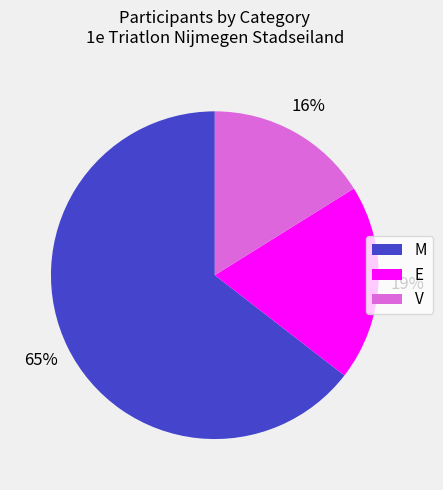

Do V and M together represent more than half of the pie?

Yes